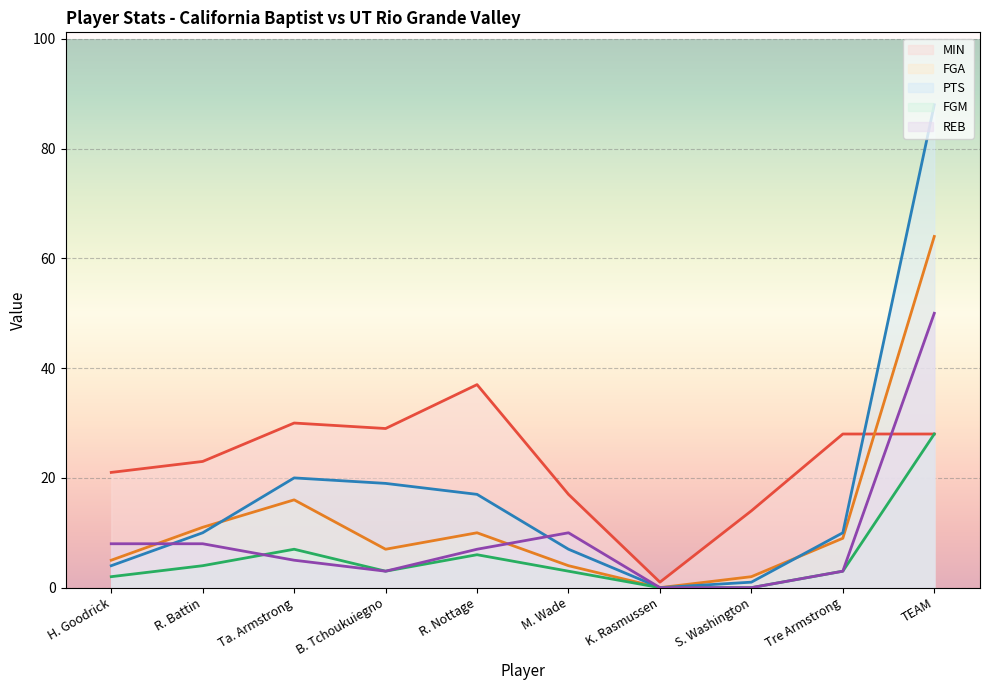

What is the total value across all series at Ta. Armstrong?

78